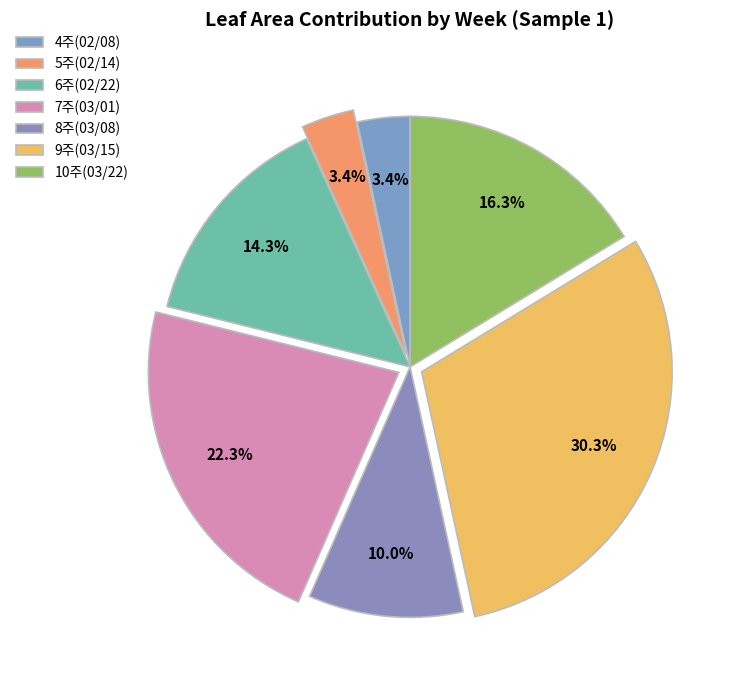

Is the sum of 7주(03/01) and 5주(02/14) greater than half?

No